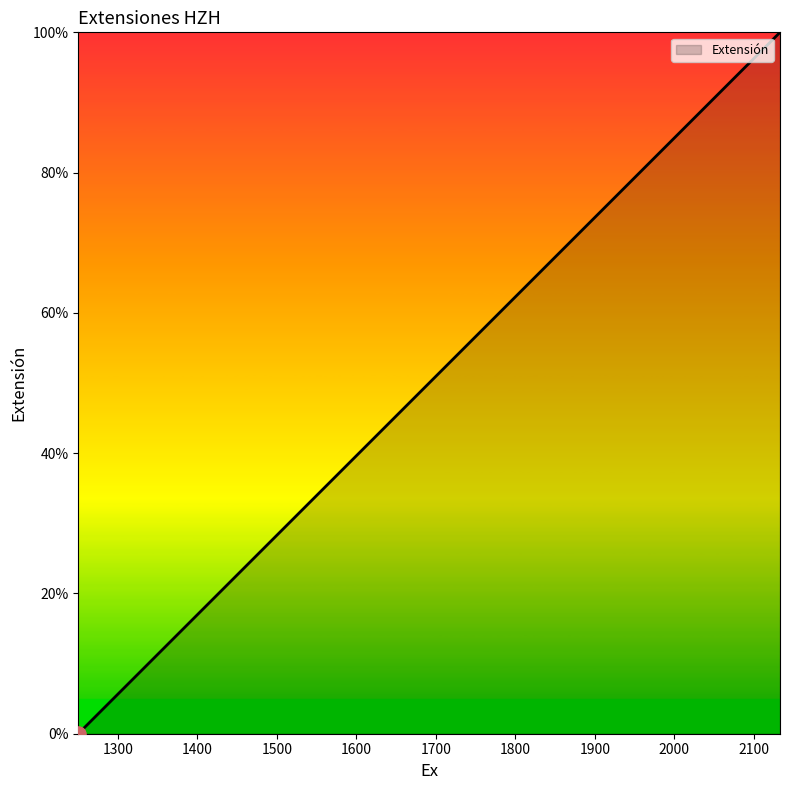

What is the greatest value displayed?

100.0